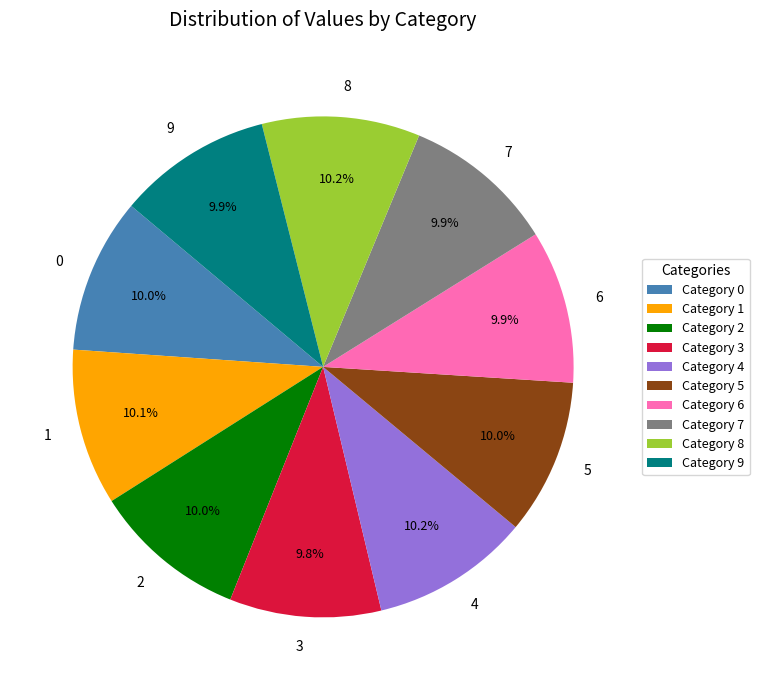

Does any single category account for the majority?

No